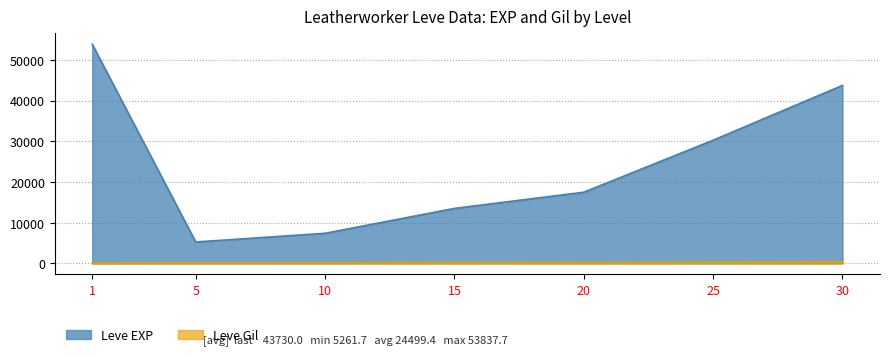

What is the difference between the maximum and minimum values in the Leve EXP series?

48576.0